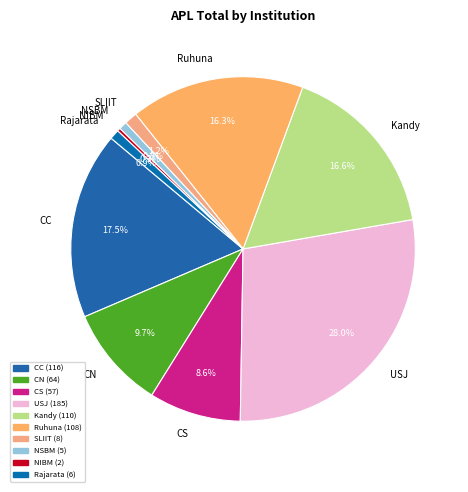

Does NIBM represent more than half of the total?

No